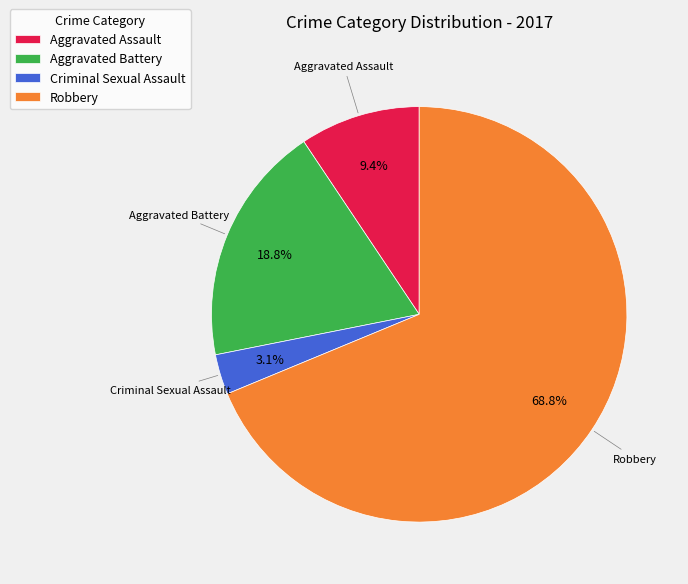

Approximately how many times larger is the value at Aggravated Battery compared to Aggravated Assault?

2.0